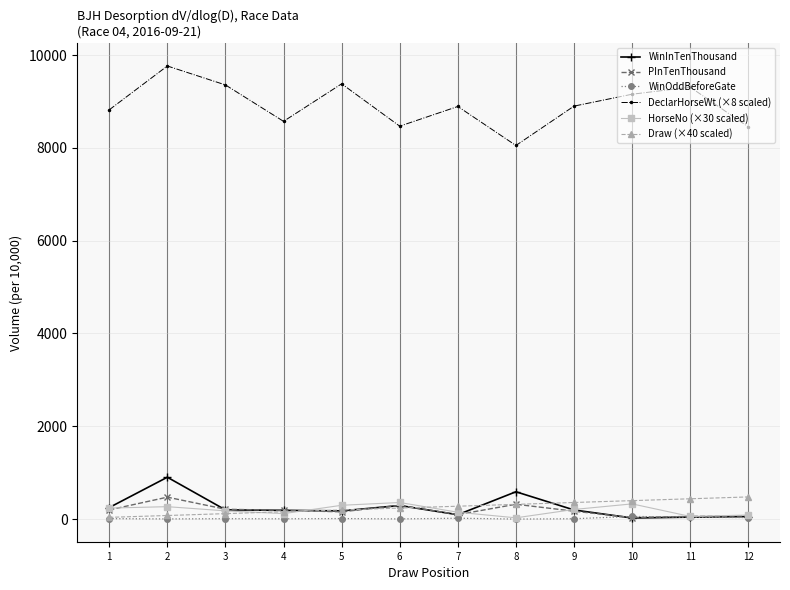

The value of PInTenThousand at 3 is 215.0. True or false?

True